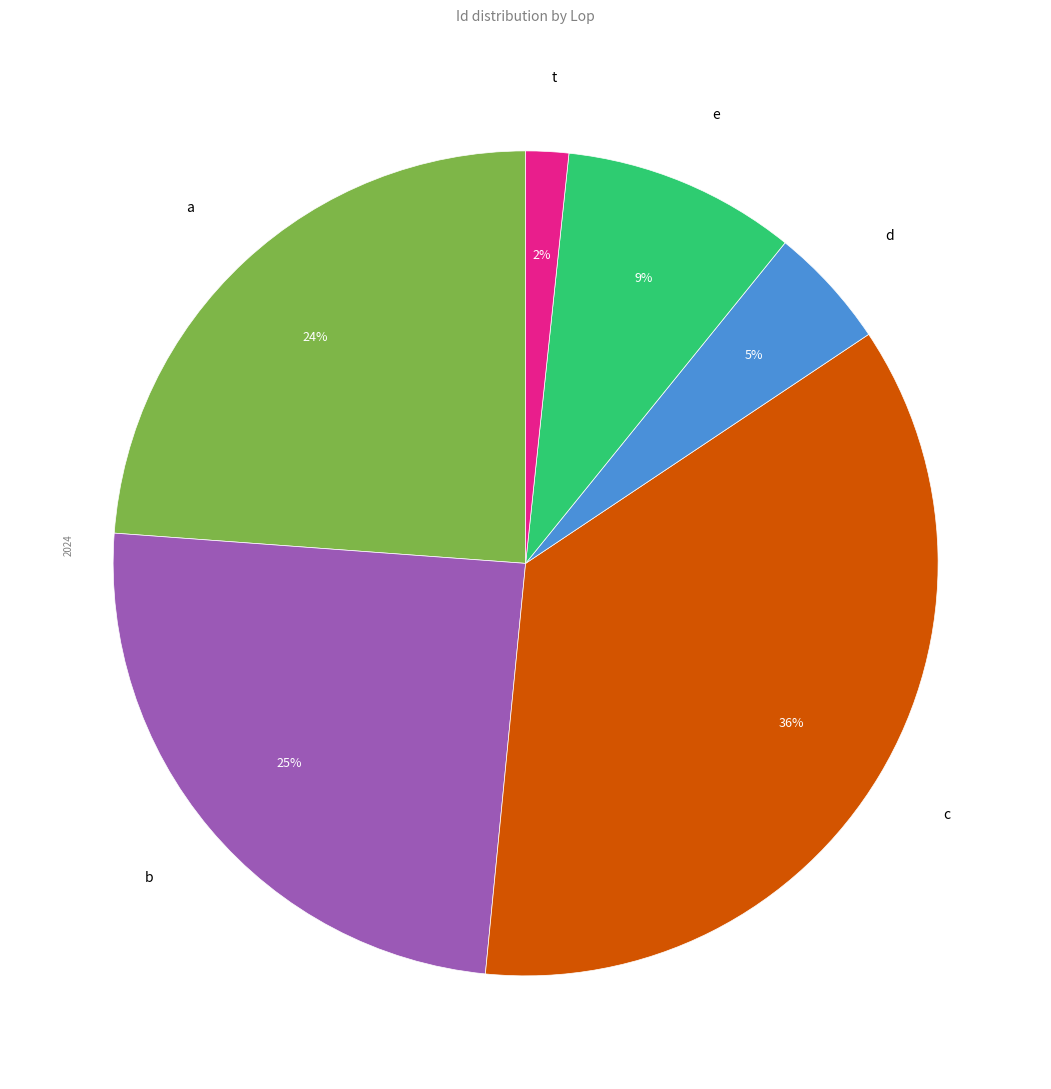

To the nearest percent, what is the average slice percentage?

17%